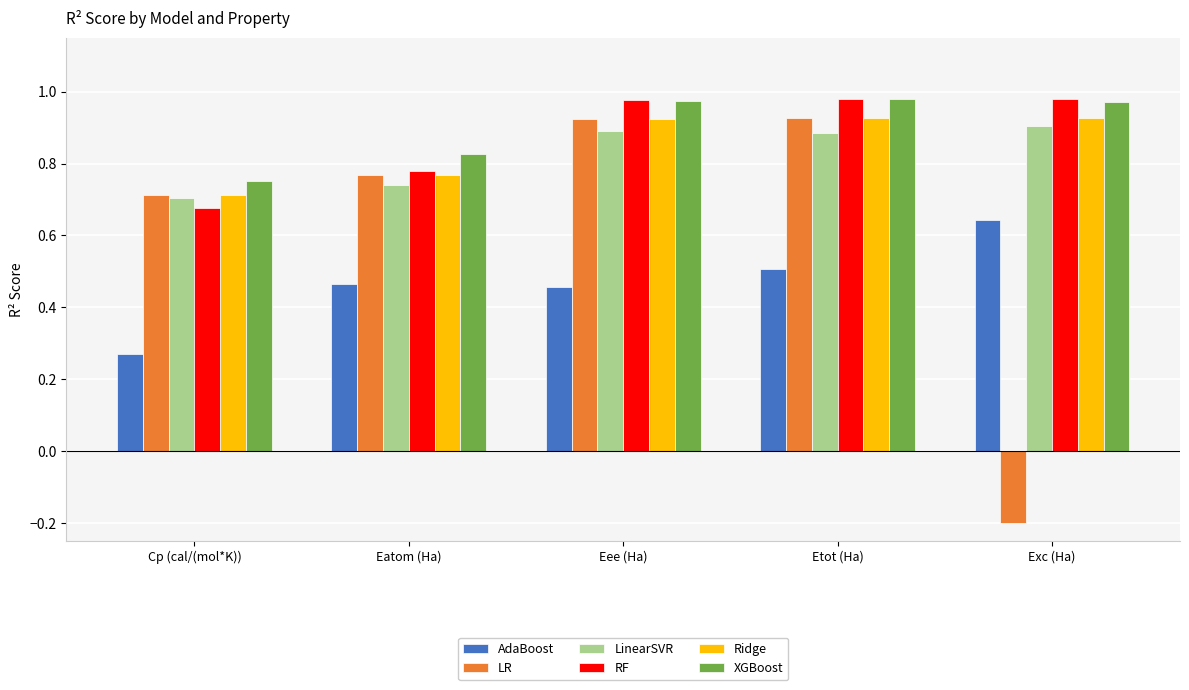

What is the sum of the AdaBoost values at Eee (Ha) and Exc (Ha)?

1.1